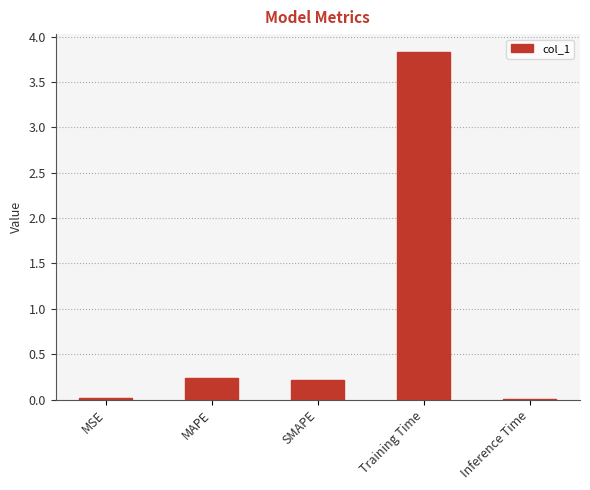

The value at Training Time is 5.2. True or false?

False